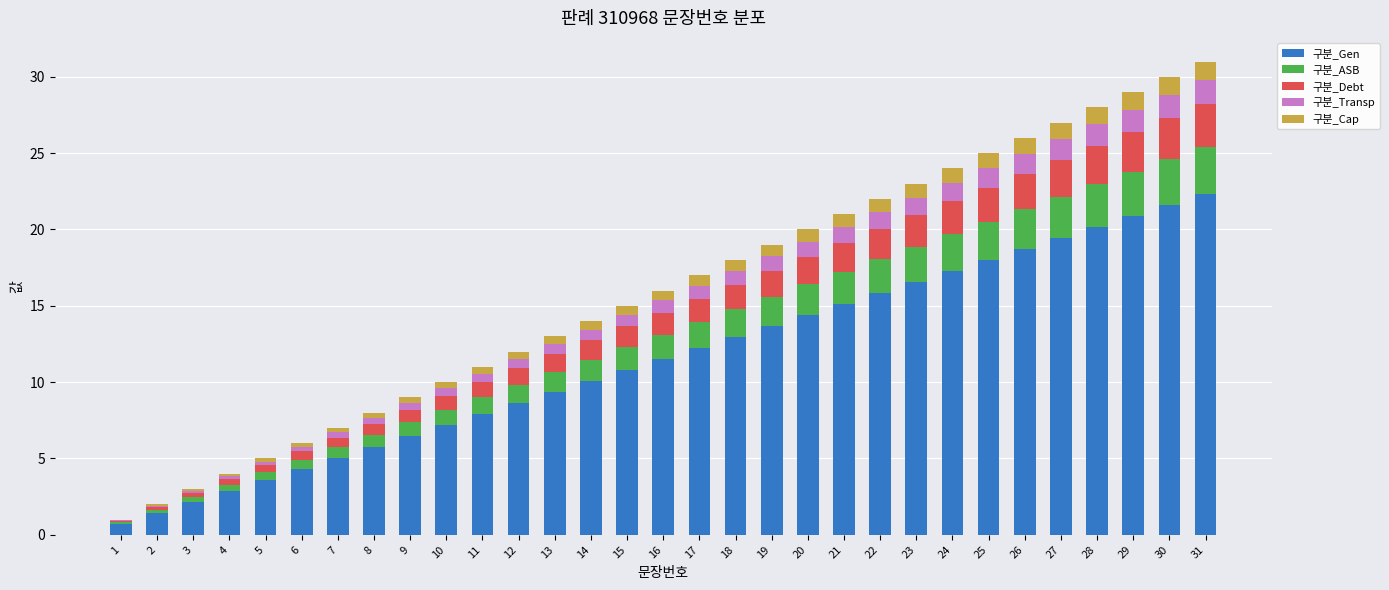

Does the chart contain stacked bars?

Yes